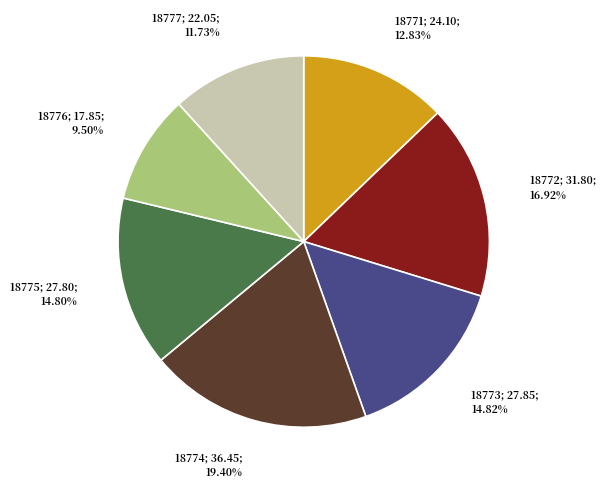

Is there a majority slice in this chart?

No